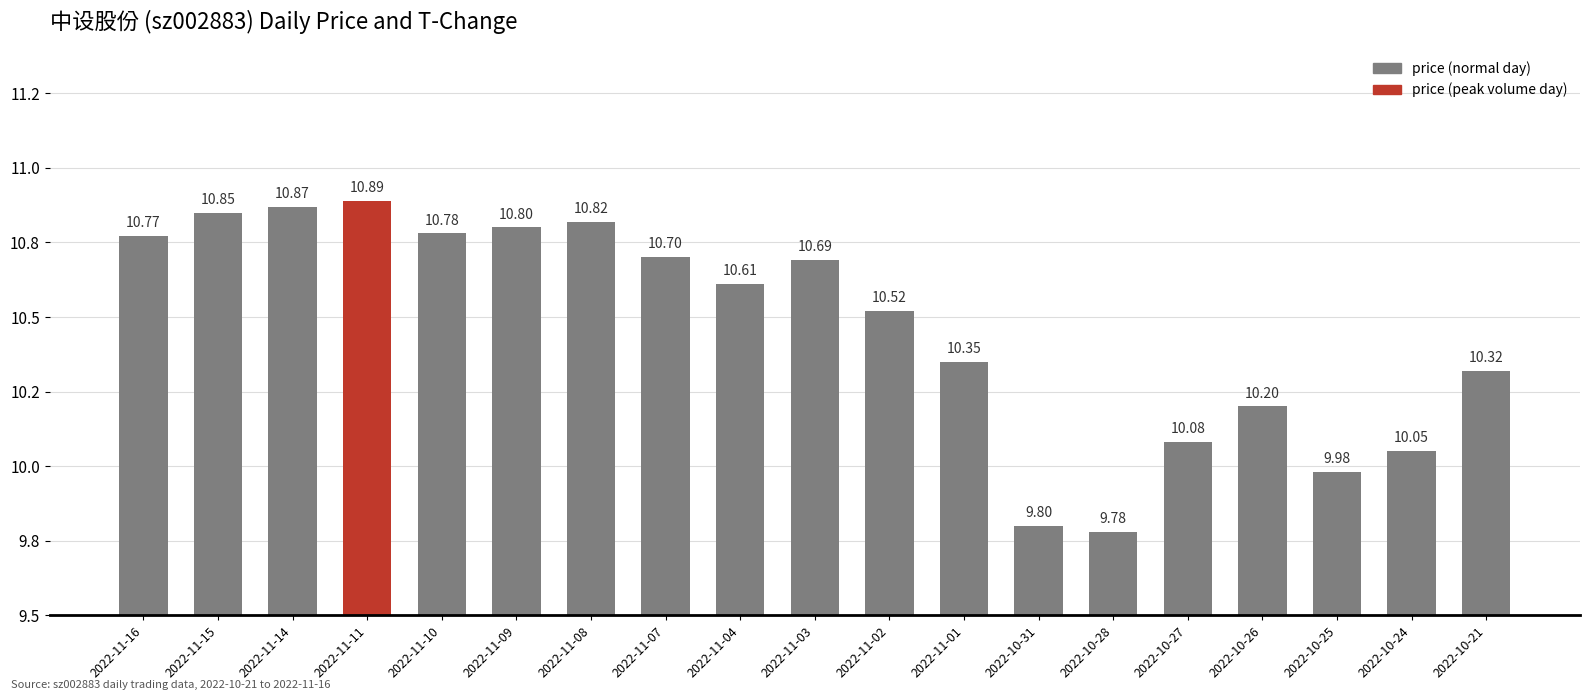

Are the bars horizontal?

No